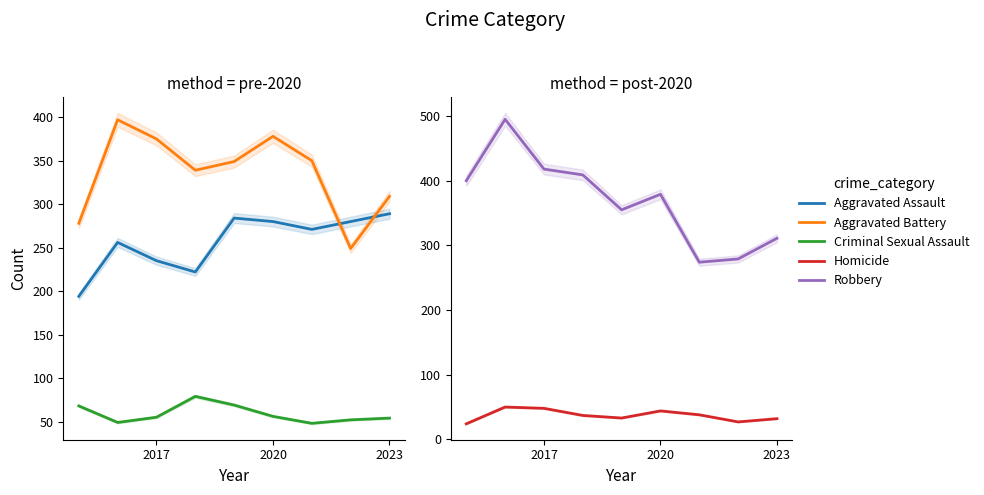

True or false: Homicide and Robbery intersect in this chart.

False